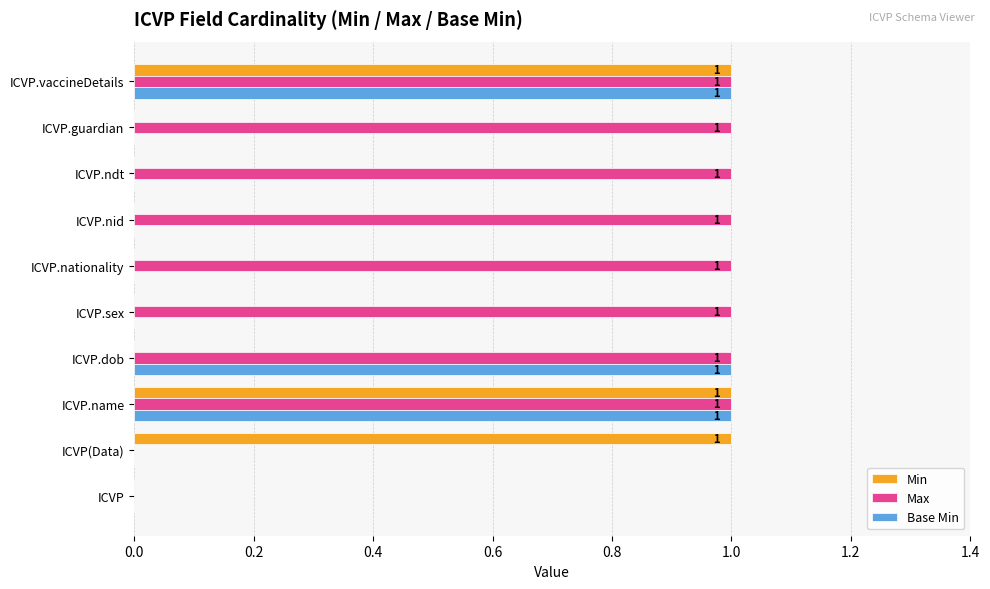

Which series has the largest total across all categories?

Max